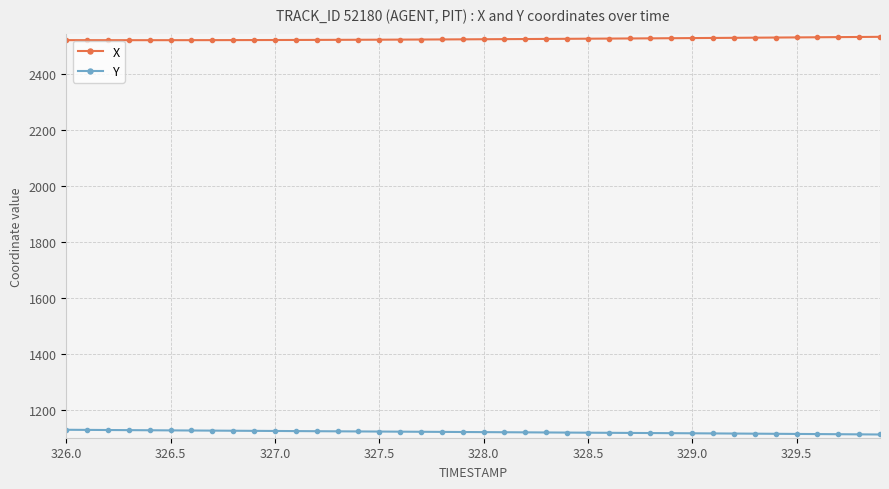

True or false: Y and X intersect in this chart.

False